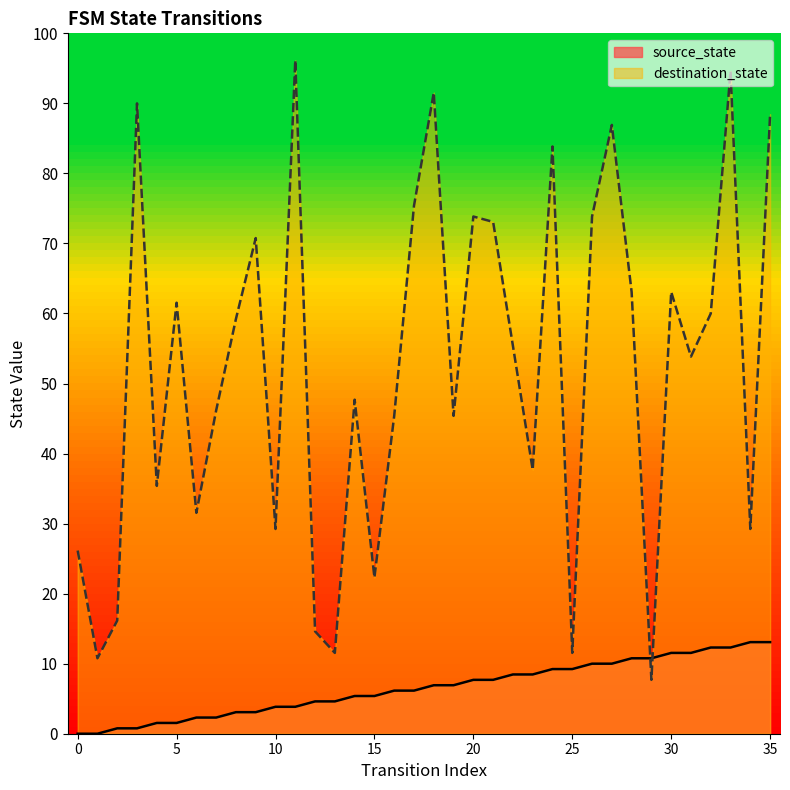

True or false: source_state has more than 2 interior local peaks.

False